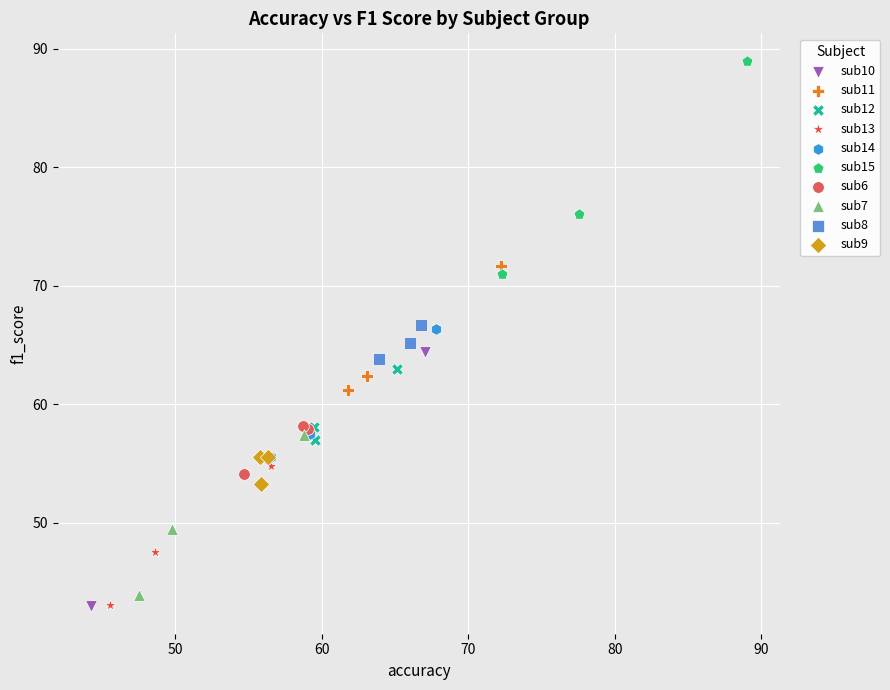

Which series has the widest spread of Y values?

sub10